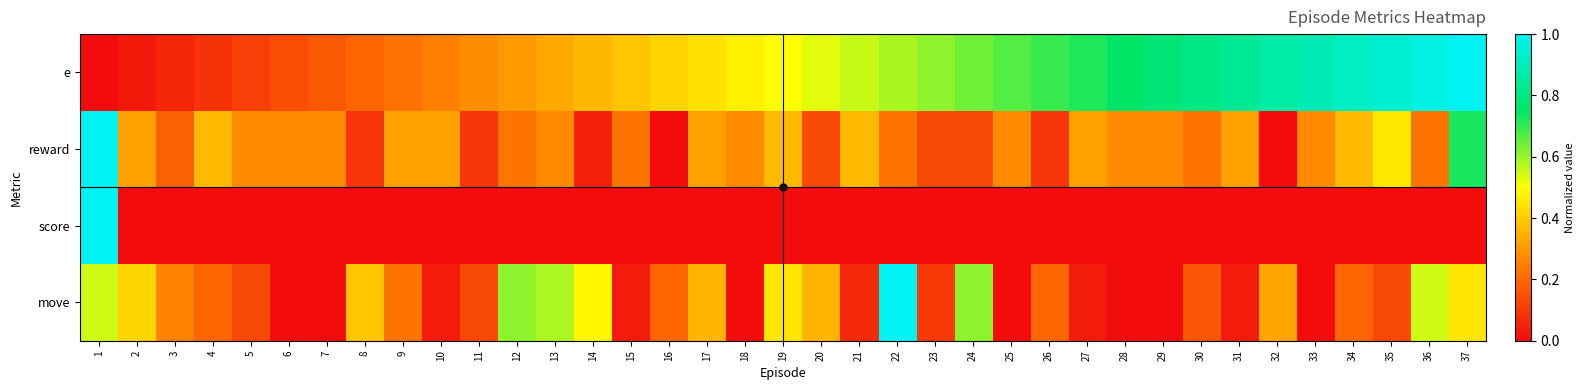

Reading left to right, transcribe all the data shown in this chart.

e: 1=0.0	2=0.0	3=0.1	4=0.1	5=0.1	6=0.1	7=0.2	8=0.2	9=0.2	10=0.2	11=0.3	12=0.3	13=0.3	14=0.4	15=0.4	16=0.4	17=0.4	18=0.5	19=0.5	20=0.5	21=0.6	22=0.6	23=0.6	24=0.6	25=0.7	26=0.7	27=0.7	28=0.8	29=0.8	30=0.8	31=0.8	32=0.9	33=0.9	34=0.9	35=0.9	36=1.0	37=1.0
reward: 1=1.0	2=0.3	3=0.2	4=0.4	5=0.3	6=0.3	7=0.3	8=0.1	9=0.3	10=0.3	11=0.1	12=0.2	13=0.3	14=0.0	15=0.2	16=0.0	17=0.3	18=0.3	19=0.4	20=0.1	21=0.4	22=0.2	23=0.1	24=0.1	25=0.3	26=0.1	27=0.3	28=0.3	29=0.3	30=0.2	31=0.3	32=0.0	33=0.3	34=0.4	35=0.5	36=0.2	37=0.7
score: 1=1.0	2=0.0	3=0.0	4=0.0	5=0.0	6=0.0	7=0.0	8=0.0	9=0.0	10=0.0	11=0.0	12=0.0	13=0.0	14=0.0	15=0.0	16=0.0	17=0.0	18=0.0	19=0.0	20=0.0	21=0.0	22=0.0	23=0.0	24=0.0	25=0.0	26=0.0	27=0.0	28=0.0	29=0.0	30=0.0	31=0.0	32=0.0	33=0.0	34=0.0	35=0.0	36=0.0	37=0.0
move: 1=0.5	2=0.4	3=0.3	4=0.2	5=0.1	6=0.0	7=0.0	8=0.4	9=0.2	10=0.0	11=0.1	12=0.6	13=0.6	14=0.5	15=0.0	16=0.2	17=0.4	18=0.0	19=0.5	20=0.4	21=0.1	22=1.0	23=0.1	24=0.6	25=0.0	26=0.2	27=0.0	28=0.0	29=0.0	30=0.2	31=0.0	32=0.3	33=0.0	34=0.2	35=0.1	36=0.5	37=0.5